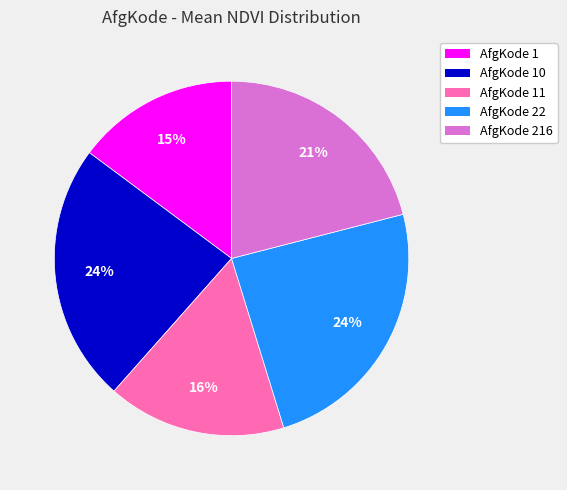

To the nearest percent, what portion does AfgKode 22 represent?

24%